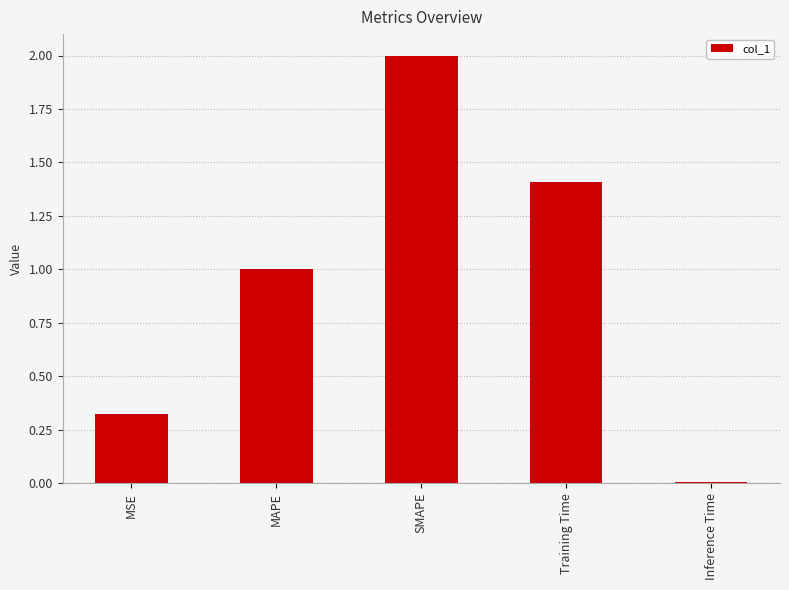

Between MAPE and SMAPE, which is larger?

SMAPE